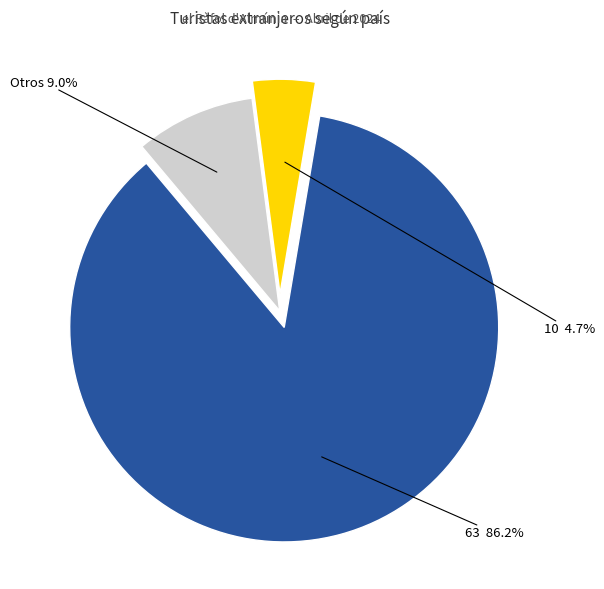

Is there a majority slice in this chart?

Yes